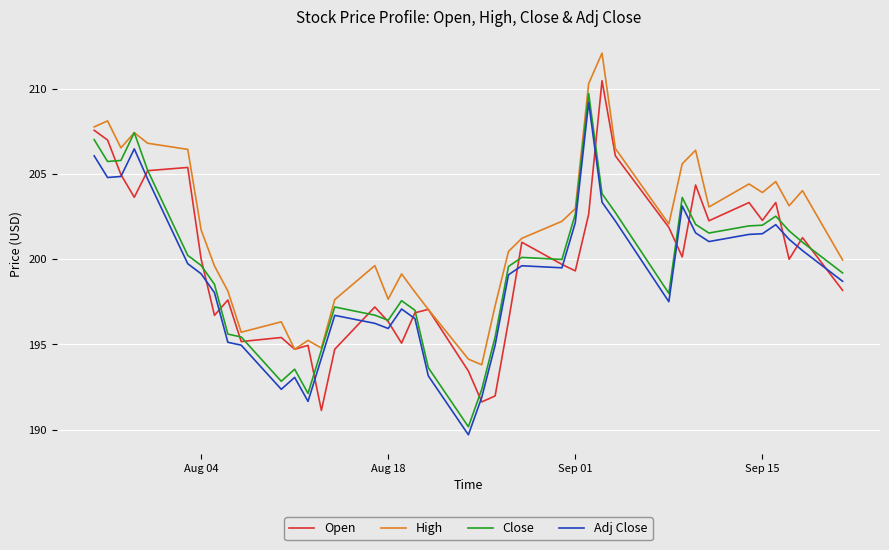

Which series has the largest total across all categories?

High